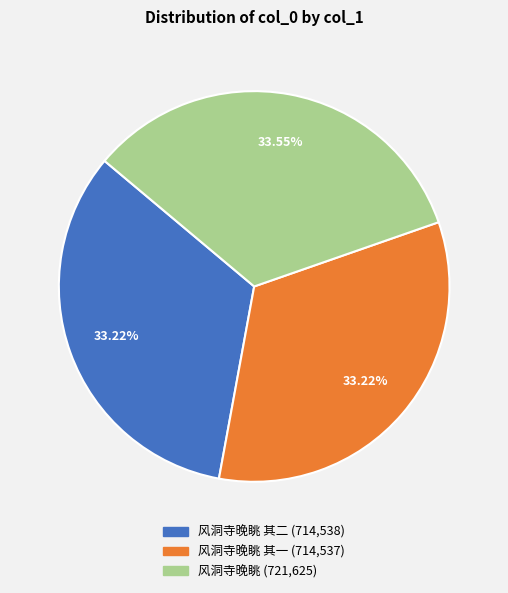

Is there any slice that represents more than half of the pie?

No